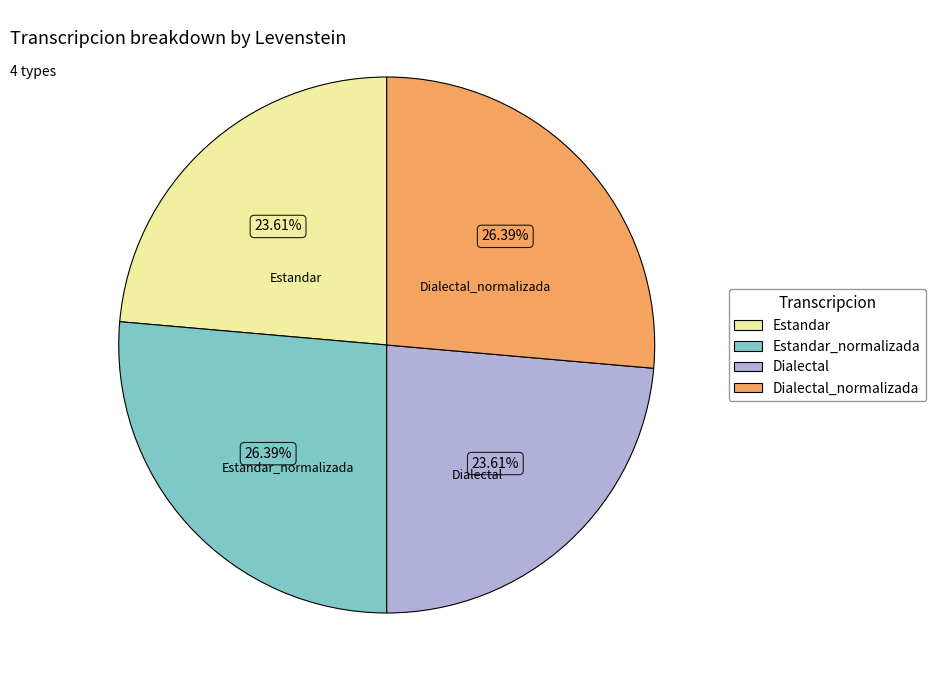

Does any single category account for the majority?

No